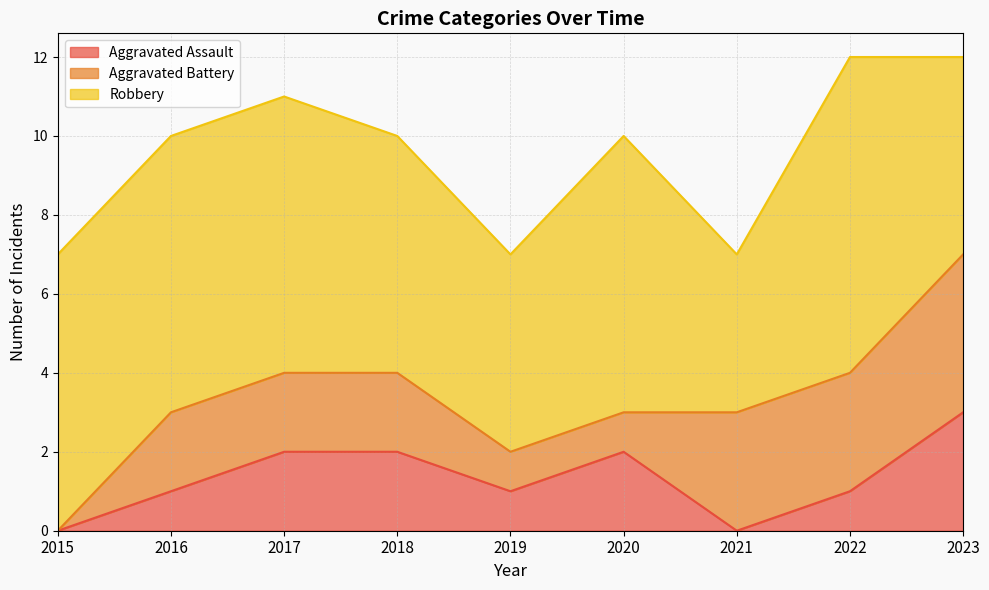

Count the Aggravated Assault values in the range 1 to 2.

6